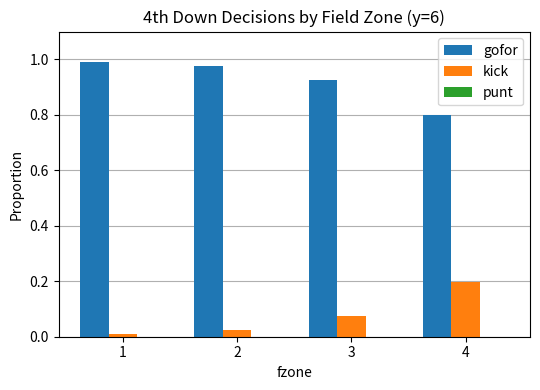

How many distinct data groups are displayed?

3